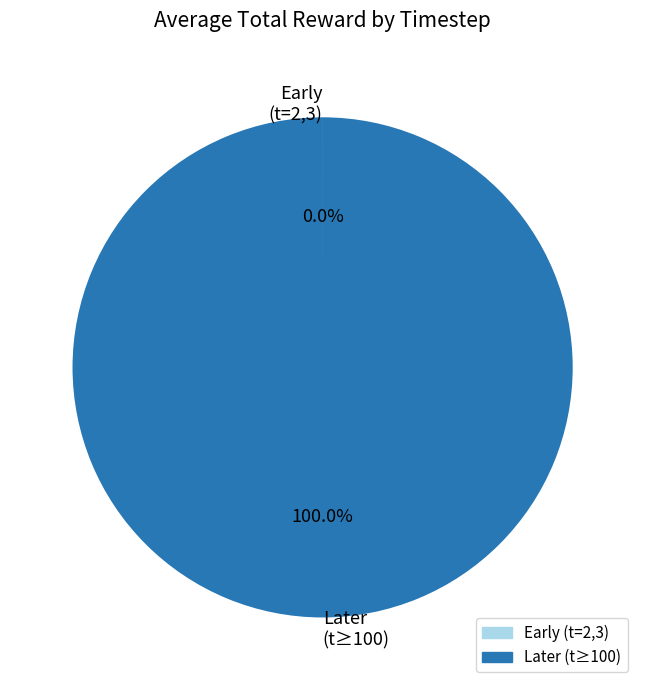

Which category has the biggest portion of the pie?

Later (t≥100)